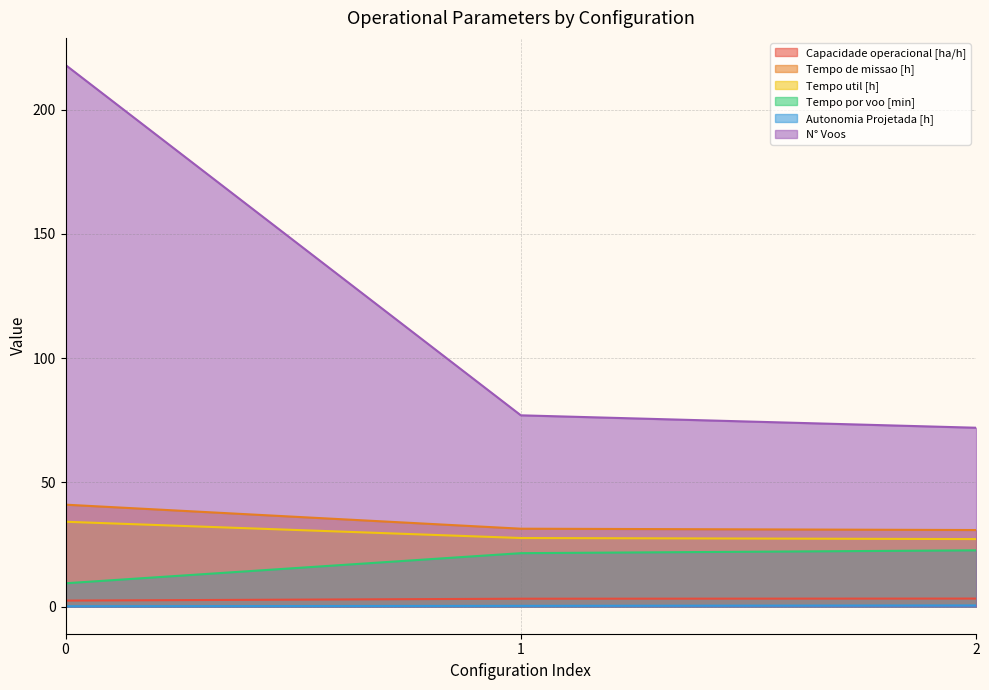

Which series has the largest range (max minus min)?

N° Voos